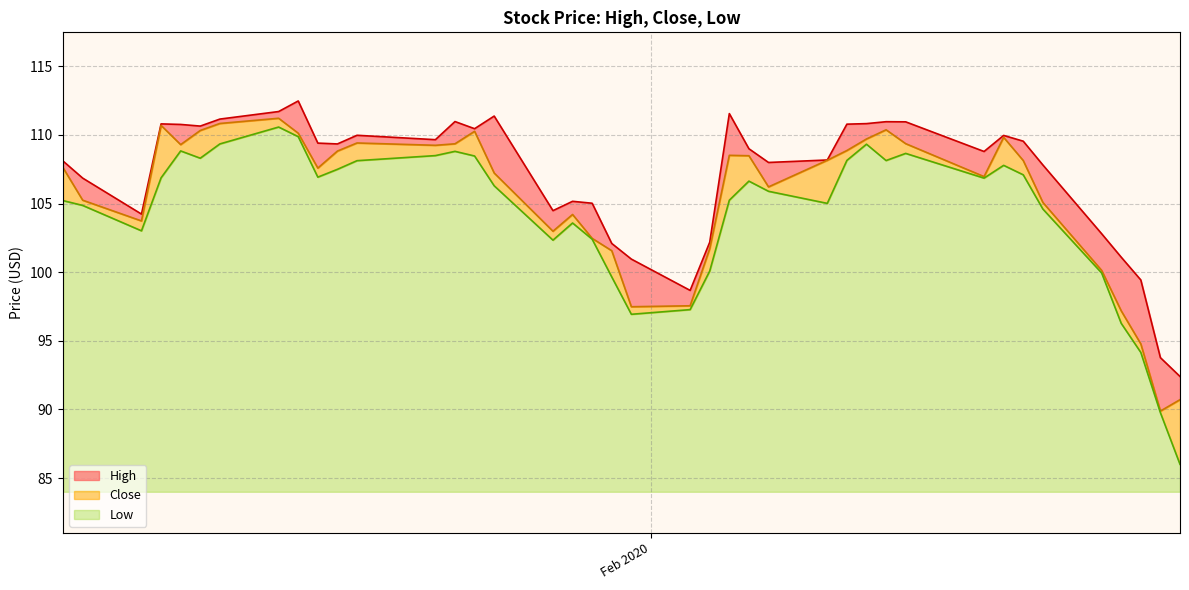

What is the highest value of the Low series?

26.6